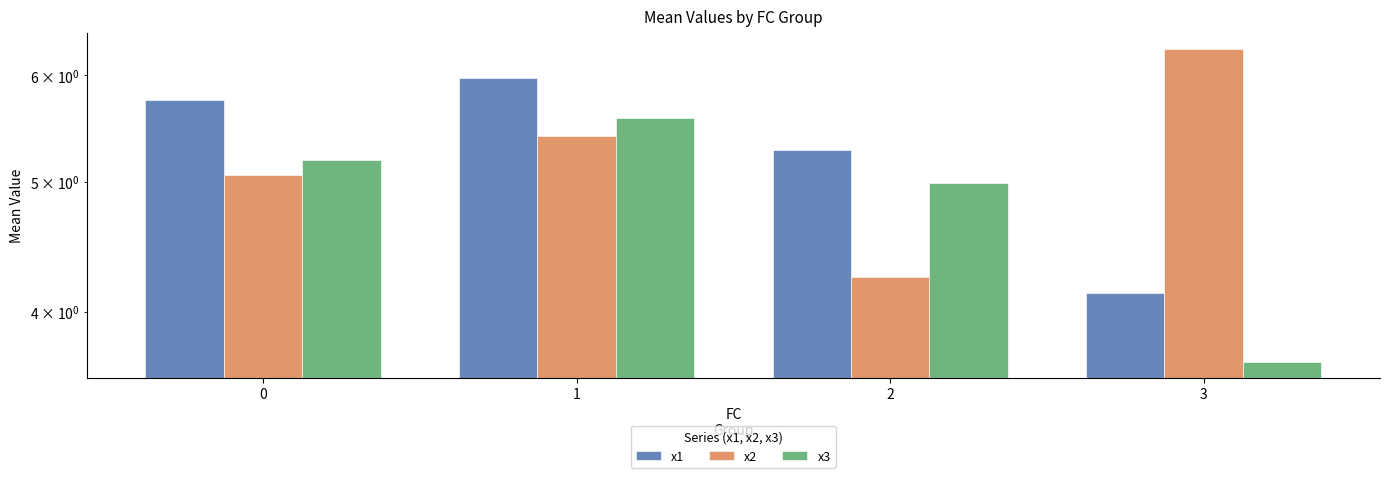

Reading left to right, transcribe all the data shown in this chart.

x1: 5.8	6.0	5.3	4.1
x2: 5.1	5.4	4.2	6.3
x3: 5.2	5.6	5.0	3.7